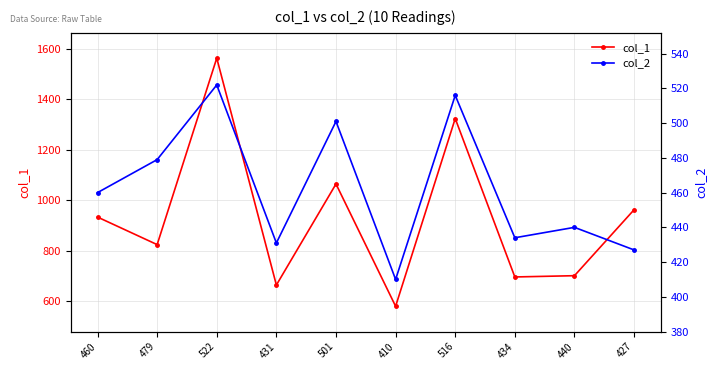

List the series in order of their peak value, highest first.

col_1, col_2